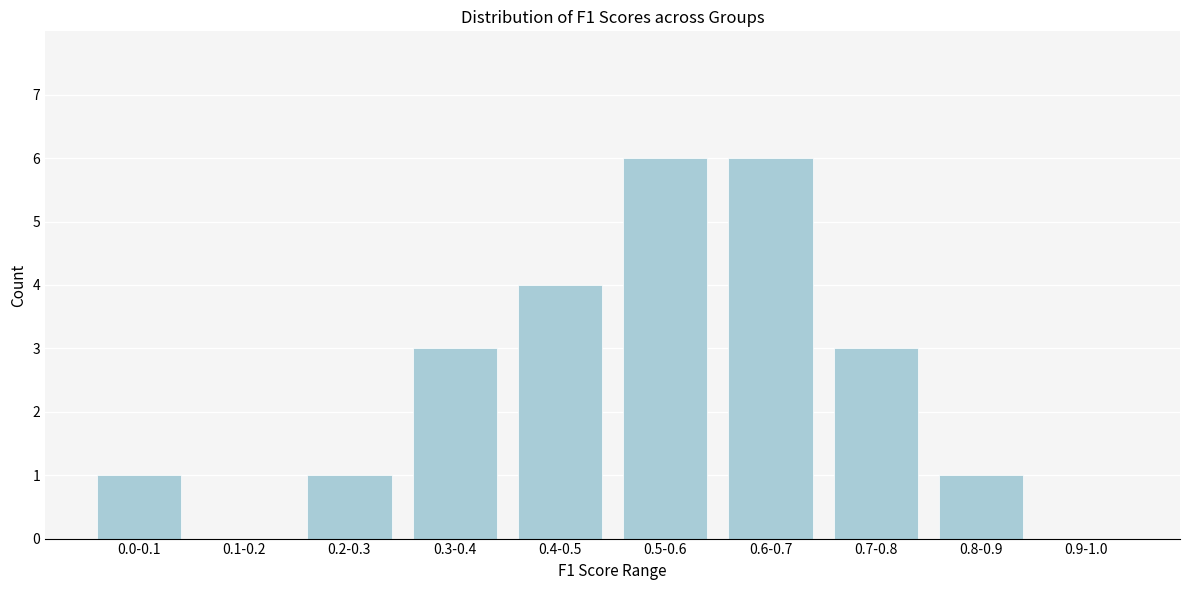

Reading right to left, extract all data points from this chart.

0.9-1.0=0	0.8-0.9=1	0.7-0.8=3	0.6-0.7=6	0.5-0.6=6	0.4-0.5=4	0.3-0.4=3	0.2-0.3=1	0.1-0.2=0	0.0-0.1=1